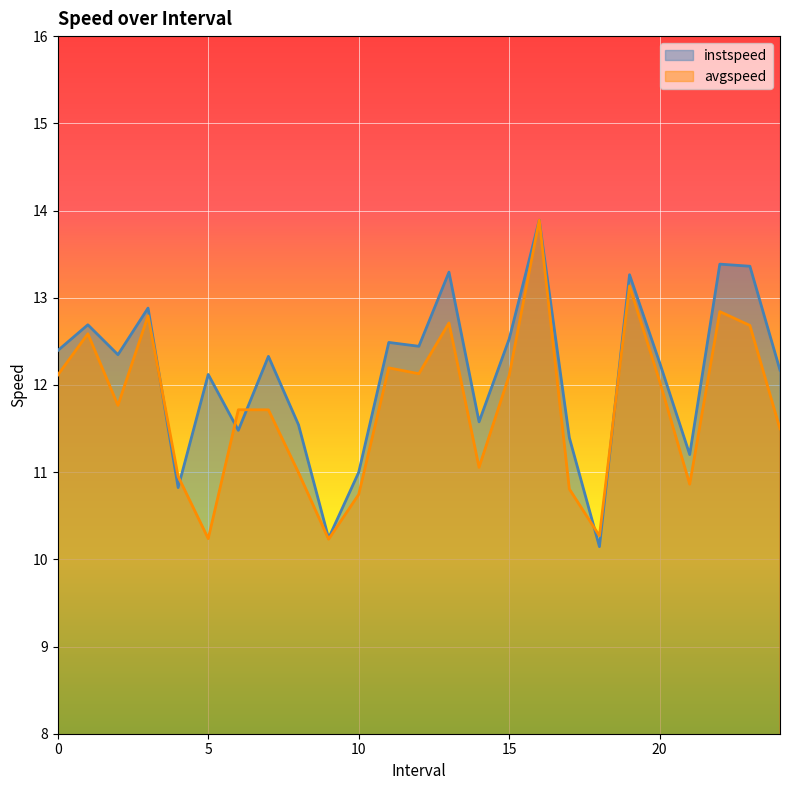

Reading left to right, transcribe all the data shown in this chart.

instspeed: 0.0=12.4	1.0=12.7	2.0=12.3	3.0=12.9	4.0=10.8	5.0=12.1	6.0=11.5	7.0=12.3	8.0=11.5	9.0=10.2	10.0=11.0	11.0=12.5	12.0=12.4	13.0=13.3	14.0=11.6	15.0=12.5	16.0=13.9	17.0=11.4	18.0=10.1	19.0=13.3	20.0=12.3	21.0=11.2	22.0=13.4	23.0=13.4	24.0=12.2
avgspeed: 0.0=12.1	1.0=12.6	2.0=11.8	3.0=12.8	4.0=11.0	5.0=10.2	6.0=11.7	7.0=11.7	8.0=11.0	9.0=10.2	10.0=10.7	11.0=12.2	12.0=12.1	13.0=12.7	14.0=11.1	15.0=12.1	16.0=13.9	17.0=10.8	18.0=10.3	19.0=13.1	20.0=12.0	21.0=10.9	22.0=12.8	23.0=12.7	24.0=11.5